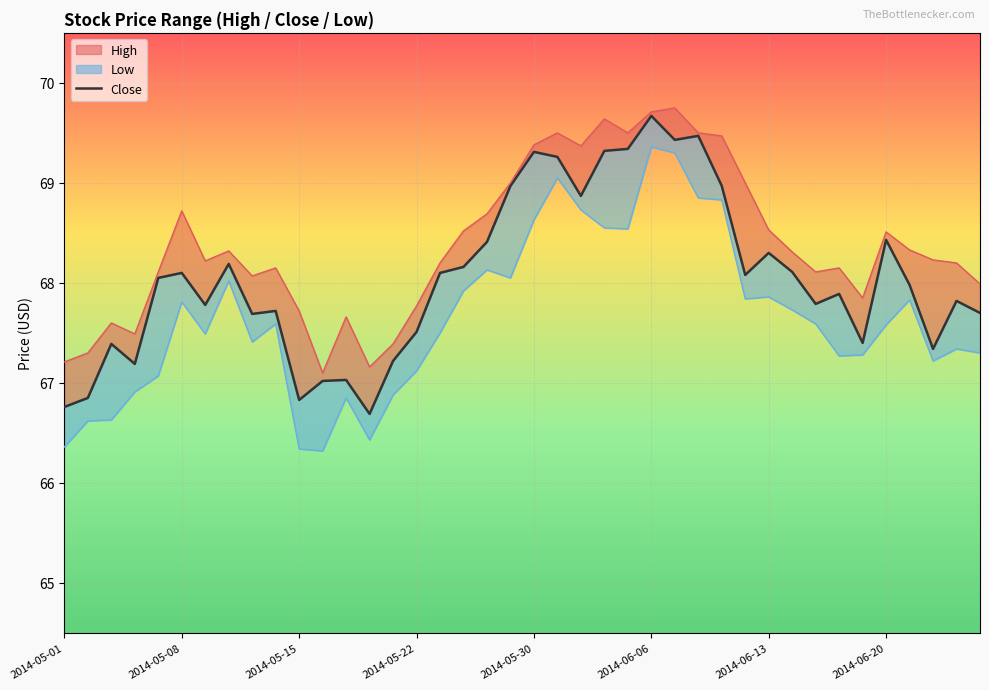

What is the change in value from 11 to 39?

+0.7